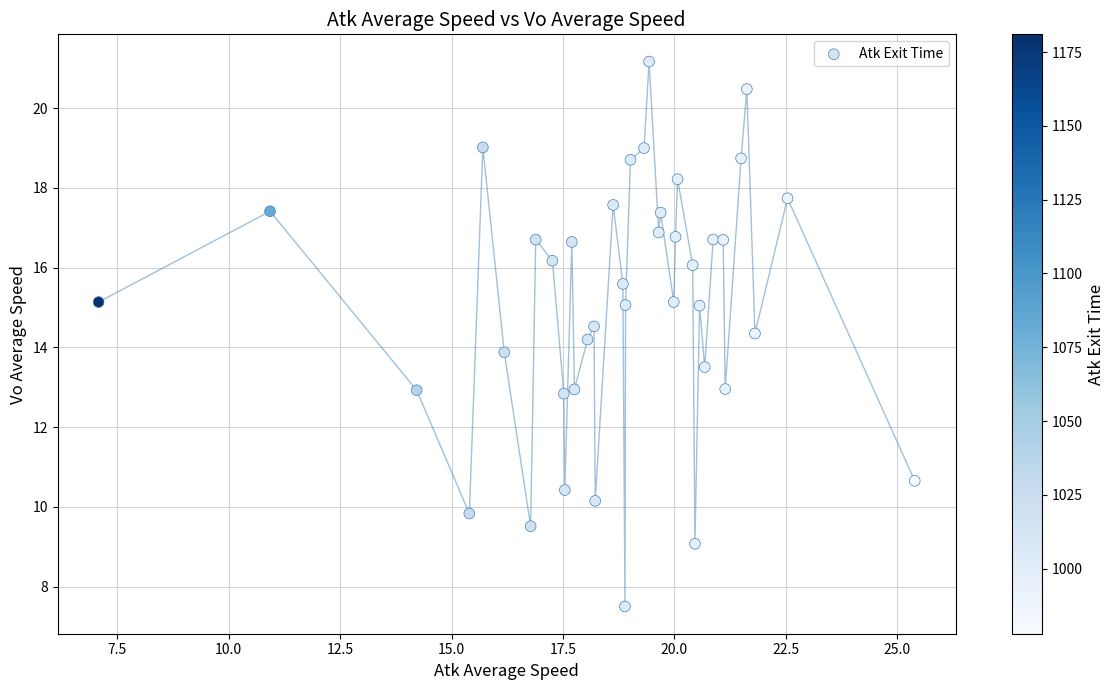

What is the range of Y values (max minus min)?

13.7